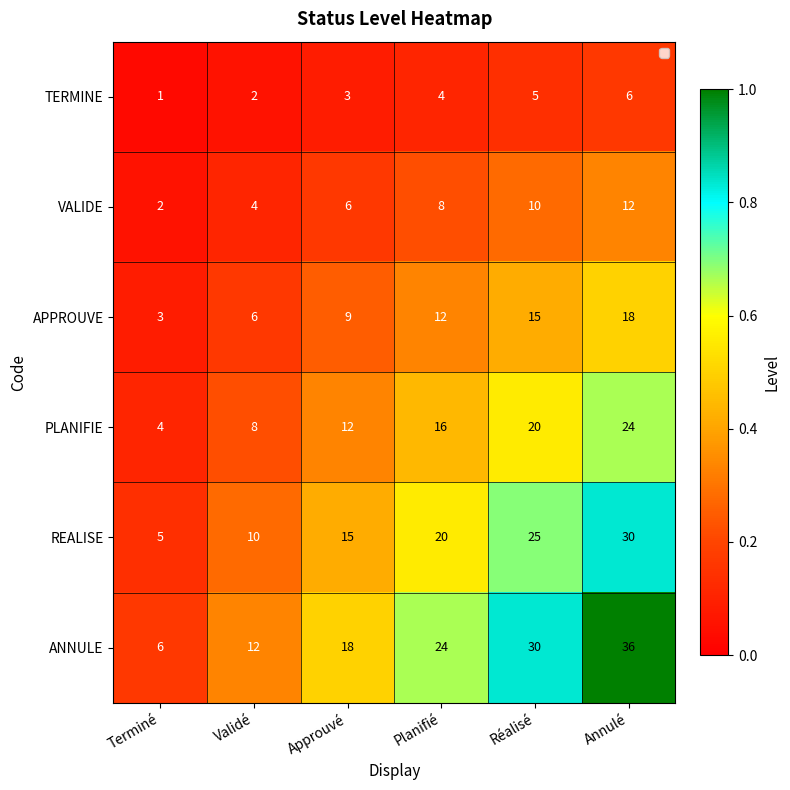

What is the difference between the maximum and second lowest values in the APPROUVE series?

12